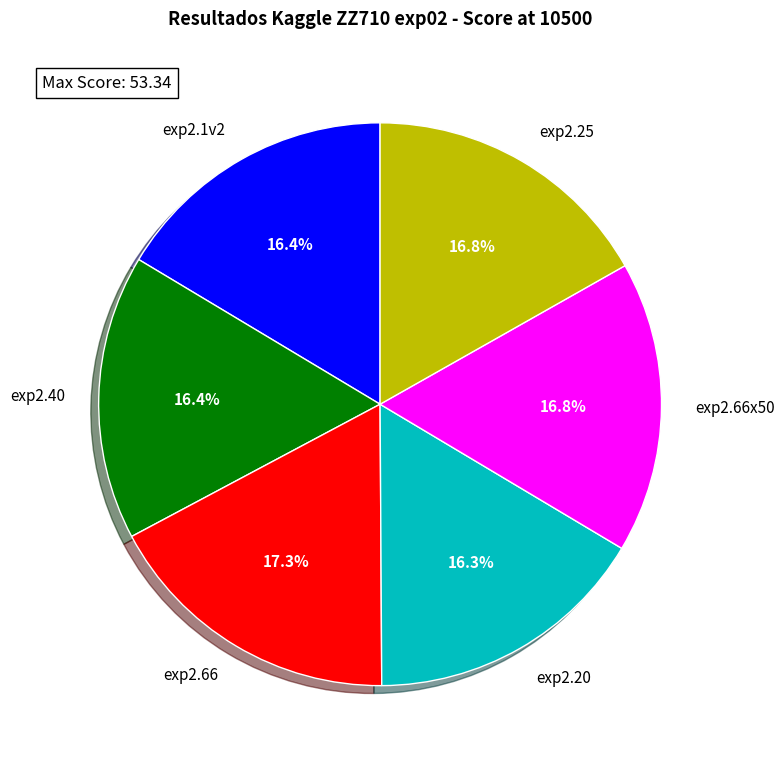

The exp2.66x50 slice represents 17% of the pie. True or false?

True